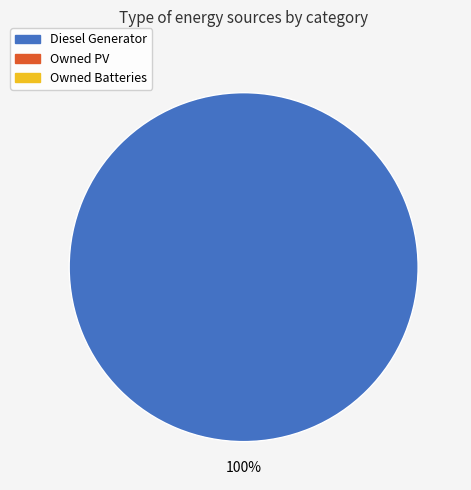

Is there a majority slice in this chart?

Yes